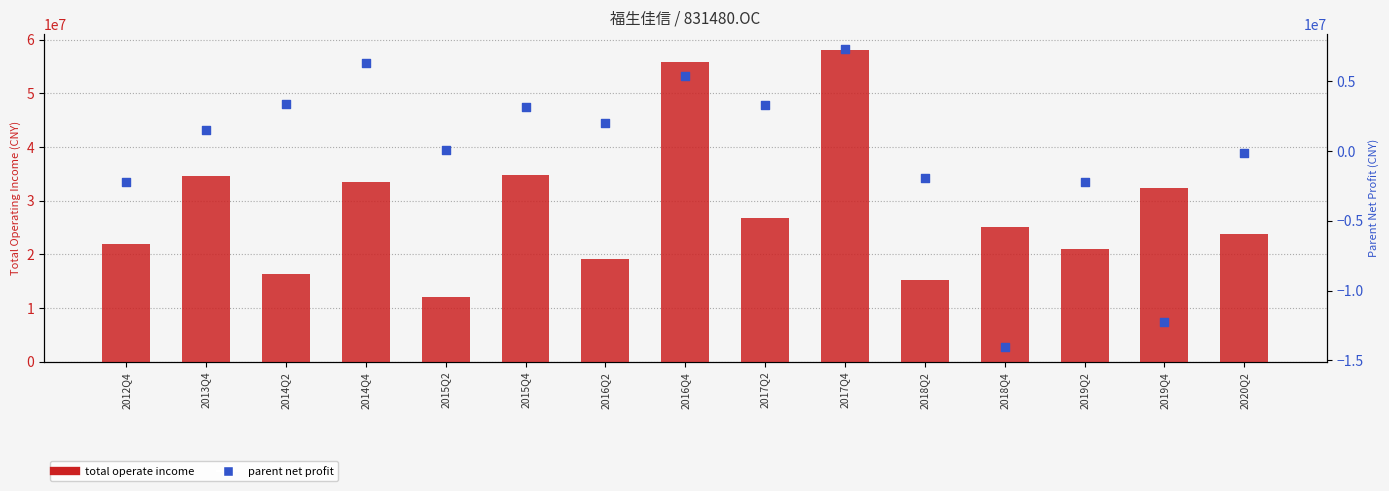

Is the value of Total Operating Income at 2015Q2 greater than the value of Parent Net Profit at 2013Q4?

Yes